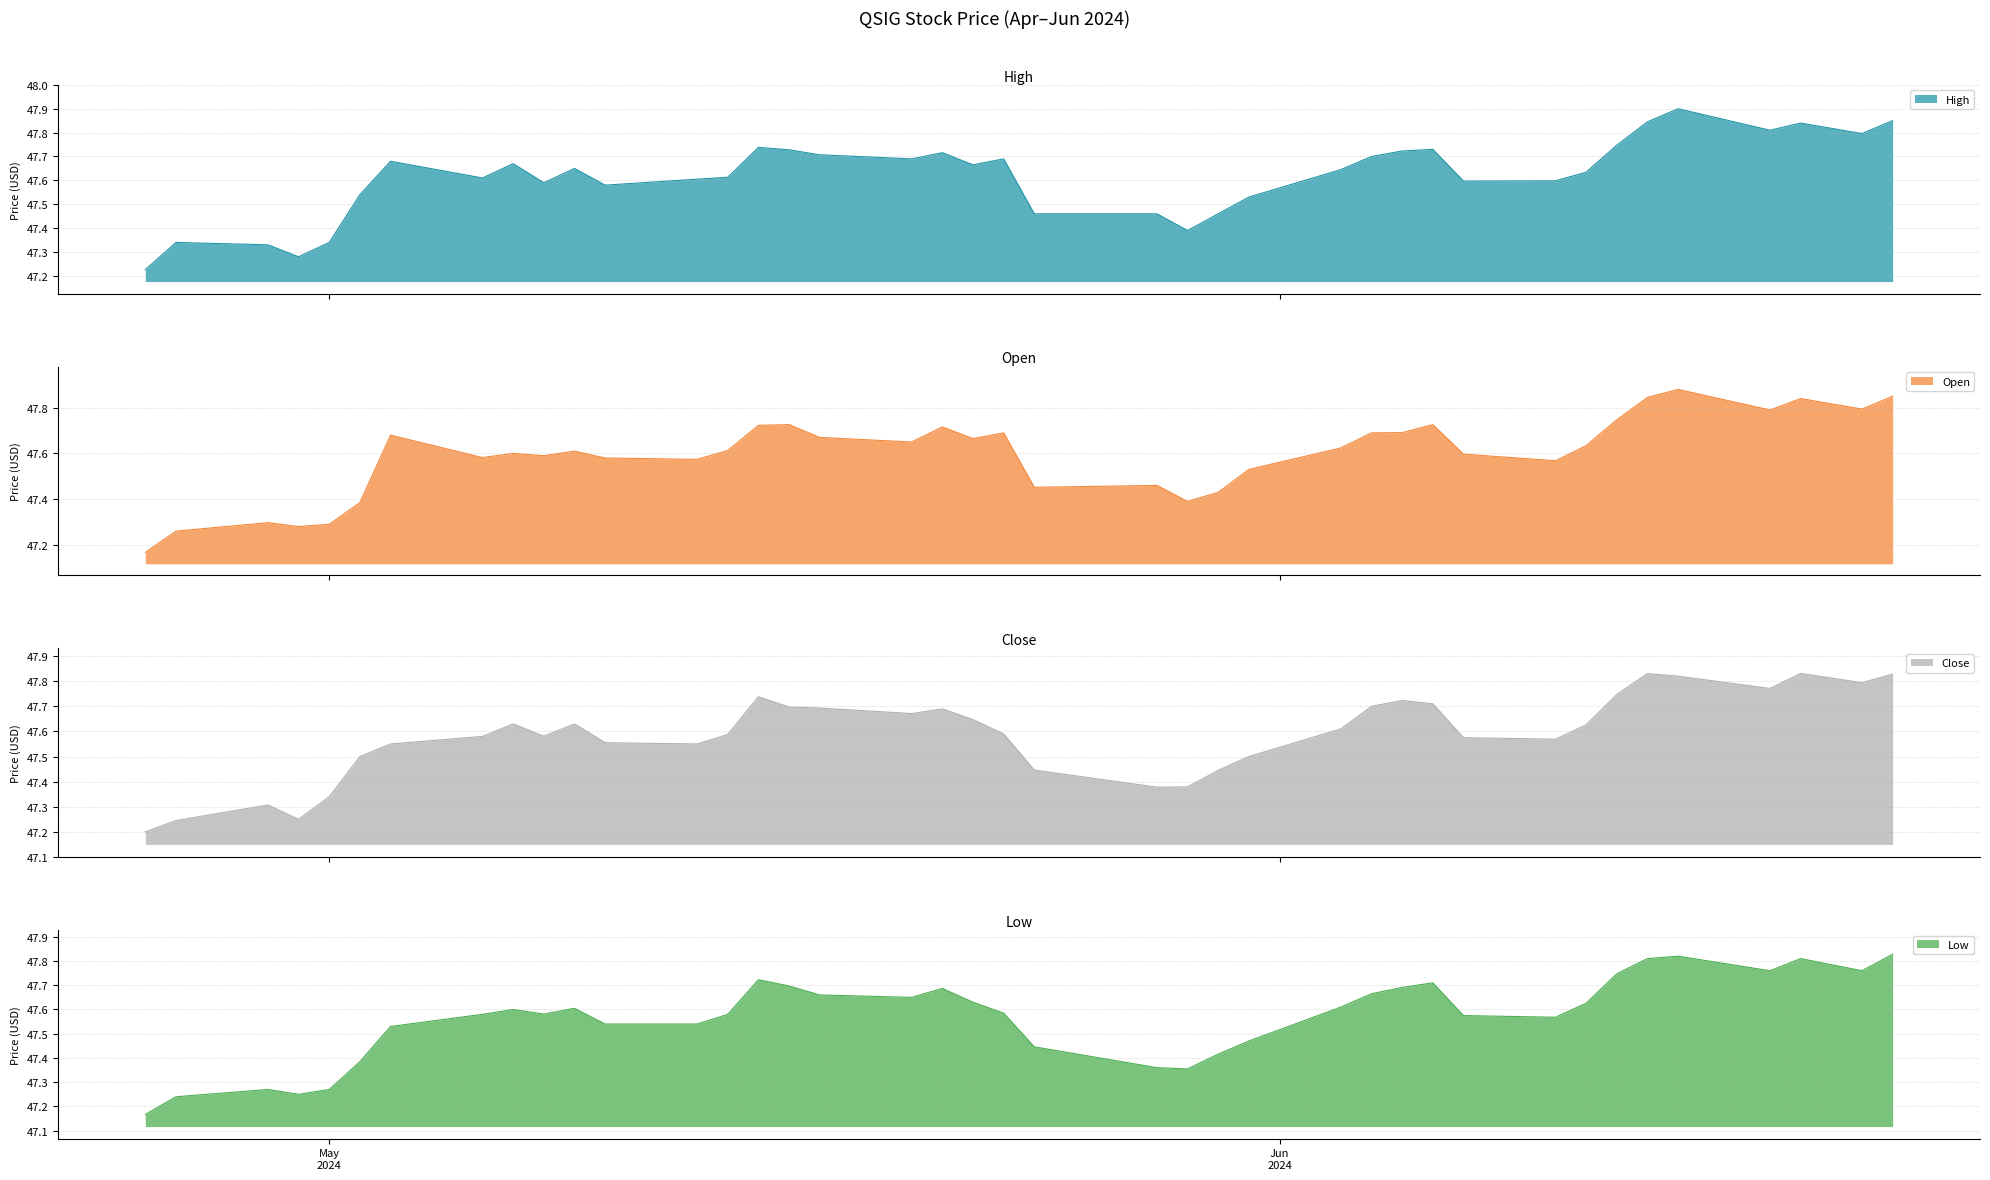

Between 2024-06-14 and 2024-05-16, which is larger?

2024-06-14